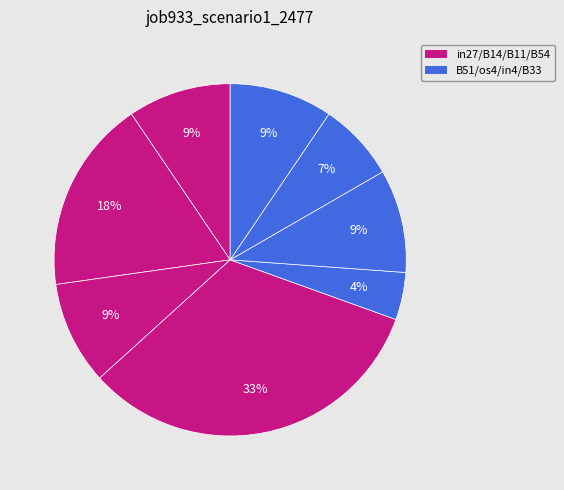

Count the number of slices in the pie.

8